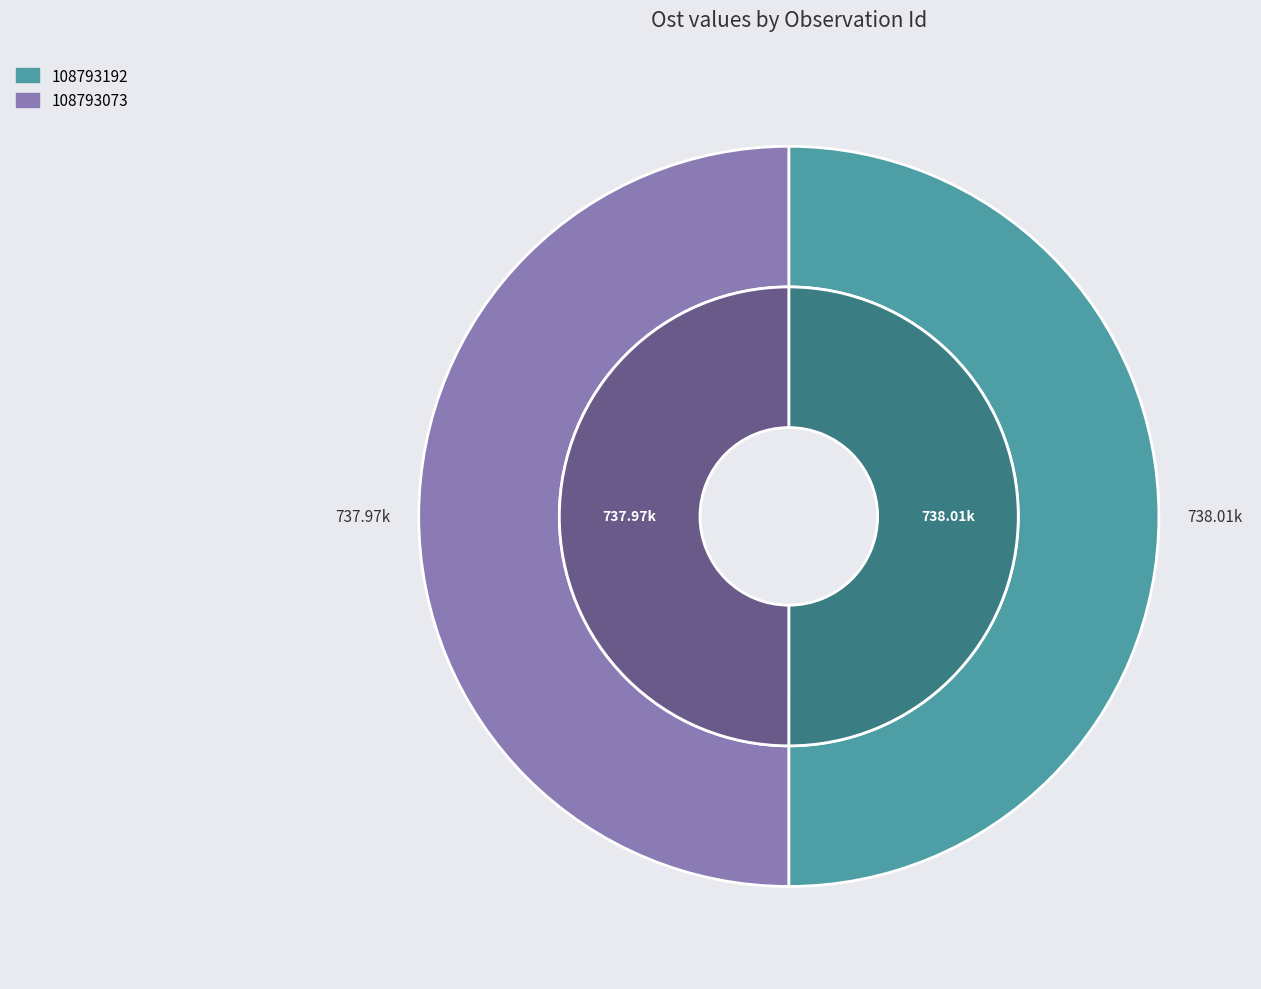

What is the total percentage of 108793073 and 108793192?

100.0%